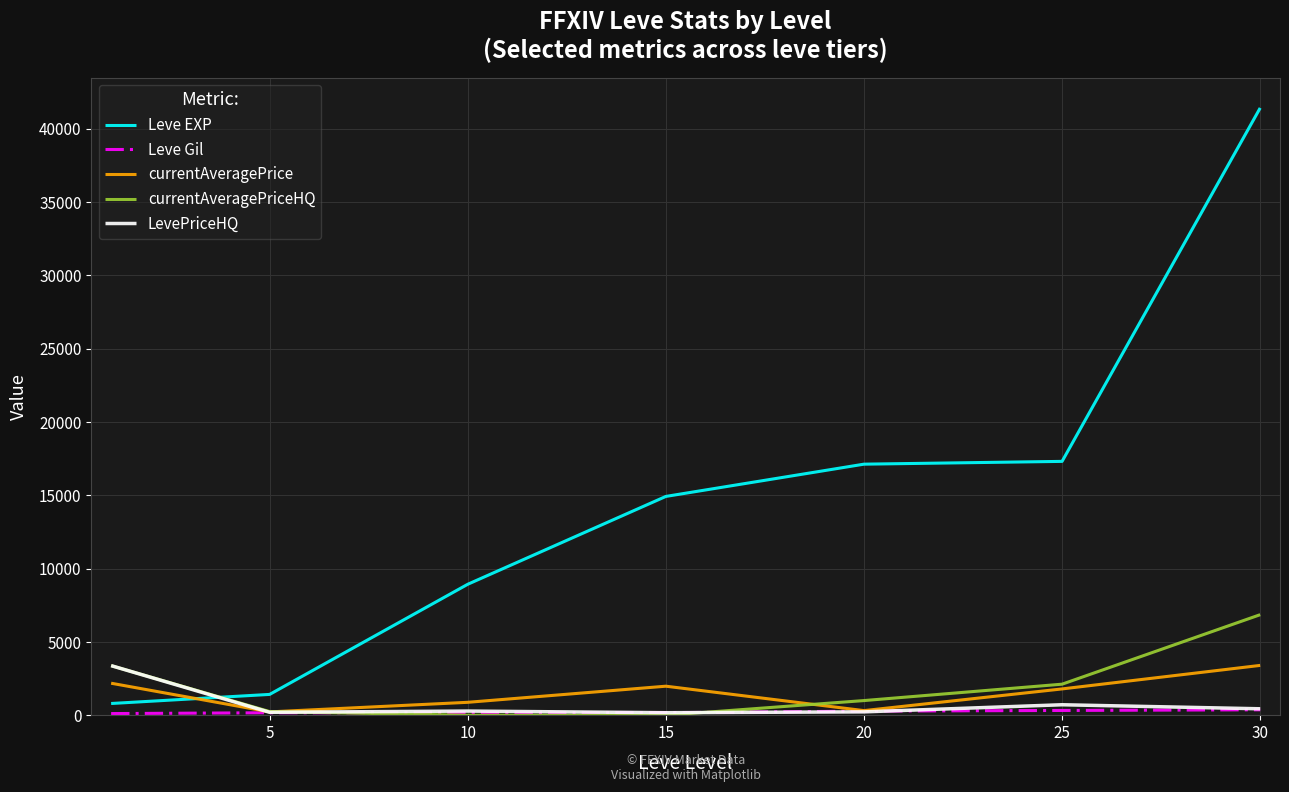

Which series has the largest total across all categories?

Leve EXP